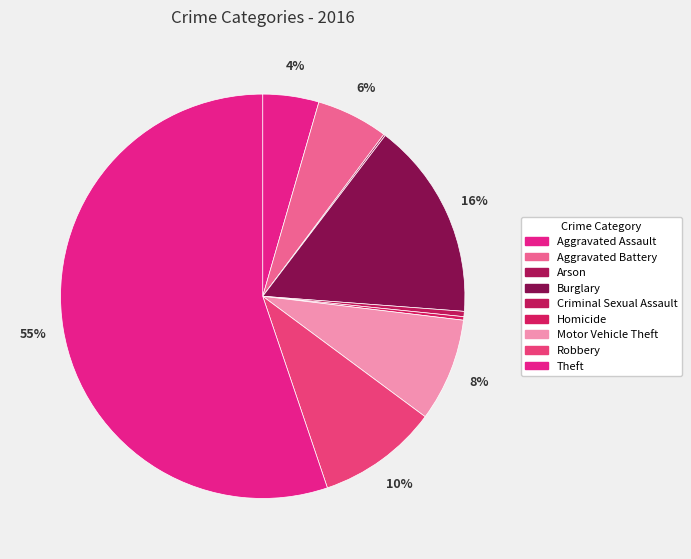

What is the largest slice in the pie chart?

Theft